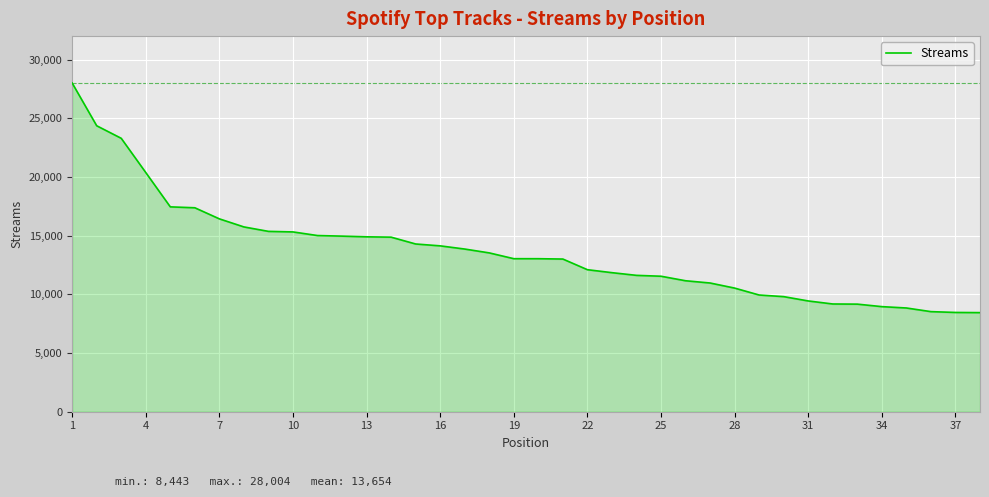

What is the minimum value shown in the chart?

8443